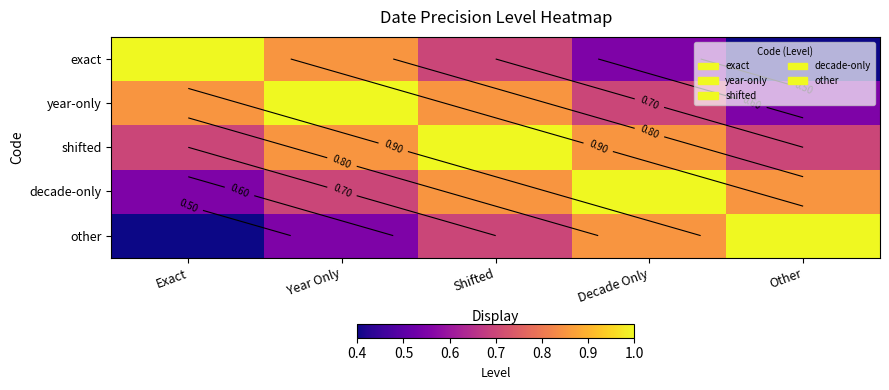

At which category does the chart reach its minimum across all series?

Other